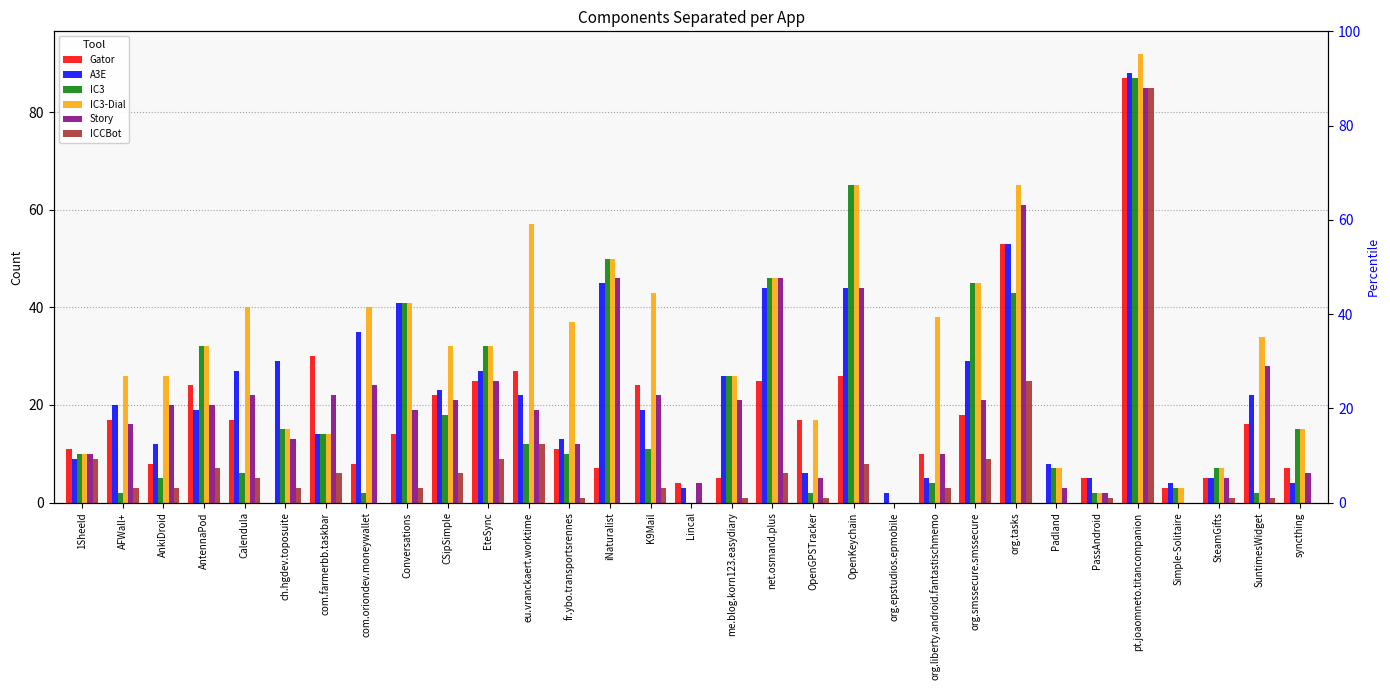

What is the total value across all series at Conversations?

159